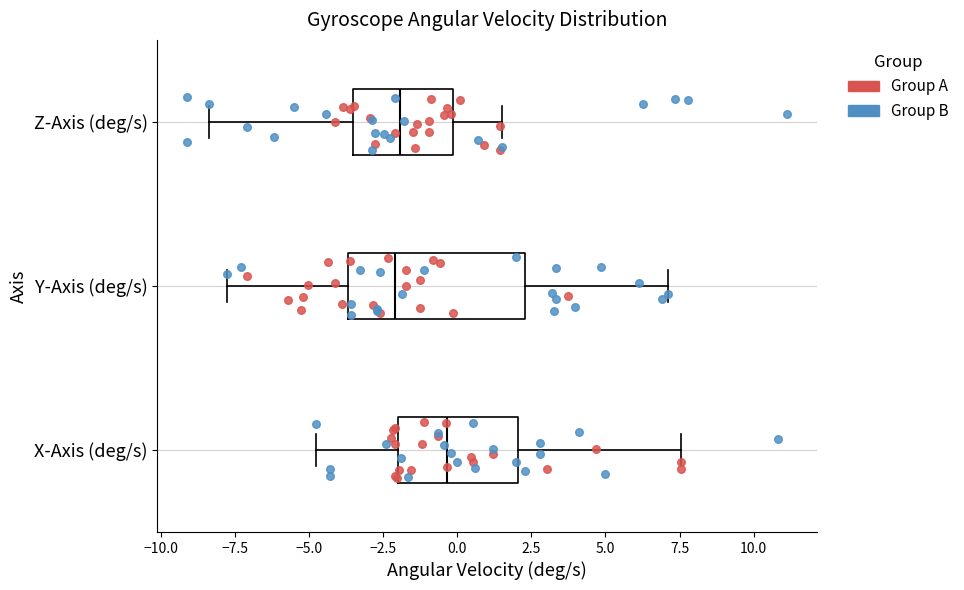

Comparing the boxes themselves (not the whiskers), which one is the widest?

Y-Axis (deg/s)